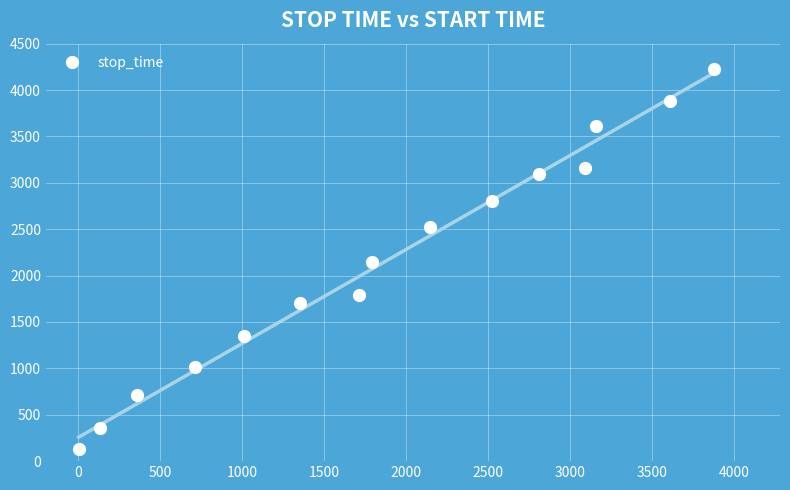

What is the highest value of the stop_time series?

4230